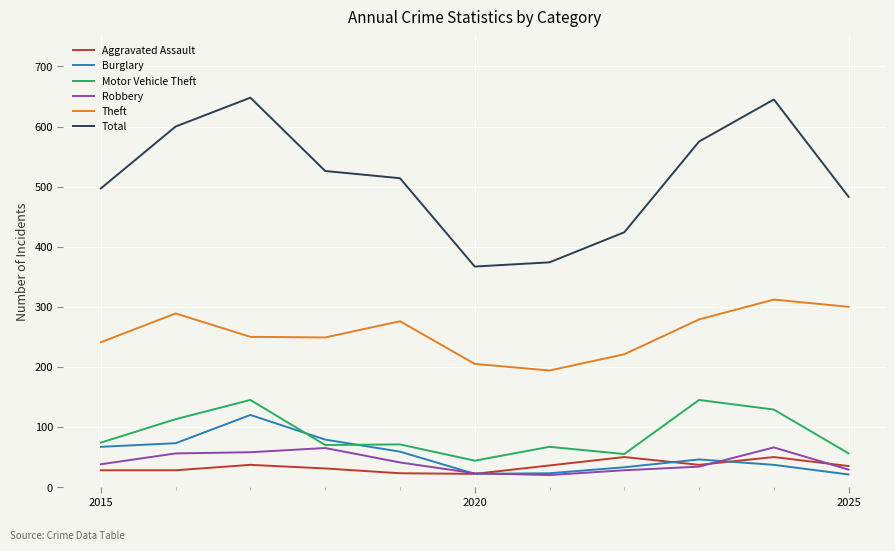

What is the smallest value displayed?

20